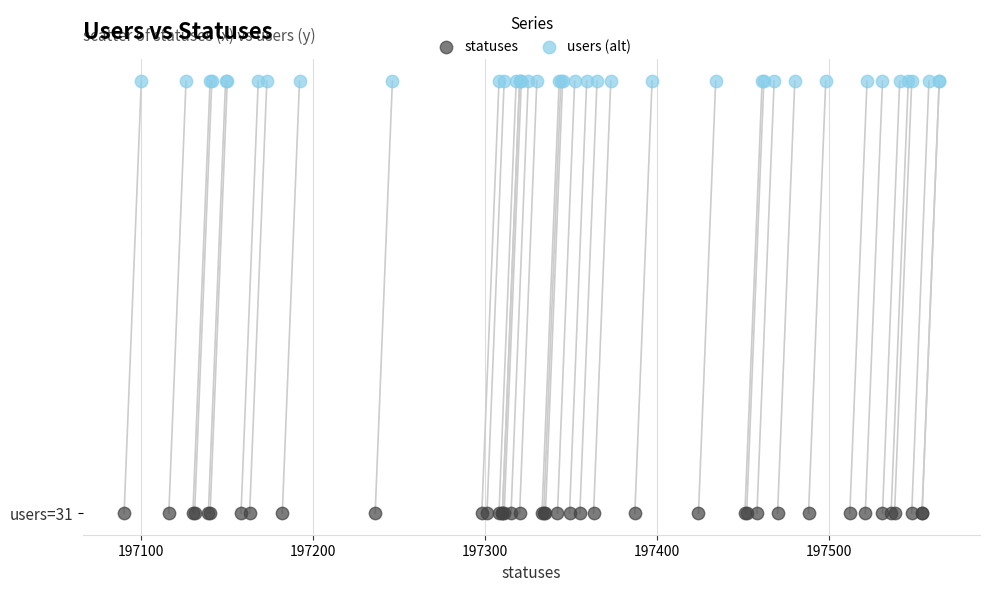

Which series contains the highest Y value?

users (alt)